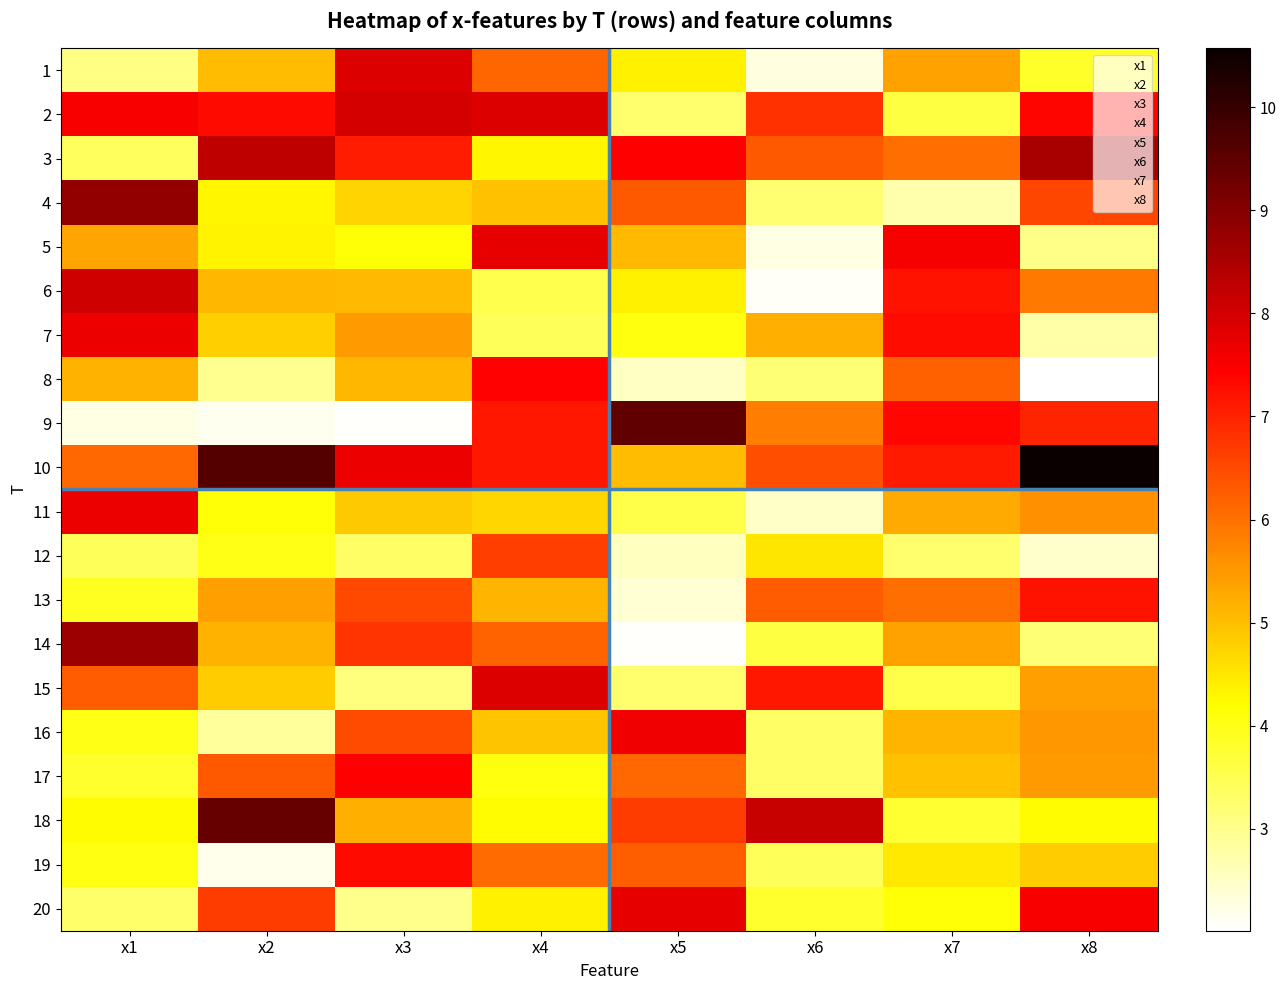

Reading left to right, what are all the values shown in this chart?

1: x1=3.1	x2=5.0	x3=7.9	x4=6.1	x5=4.4	x6=2.3	x7=5.4	x8=3.8
2: x1=7.5	x2=7.3	x3=8.0	x4=7.9	x5=3.3	x6=6.8	x7=3.6	x8=7.4
3: x1=3.4	x2=8.3	x3=7.1	x4=4.3	x5=7.5	x6=6.3	x7=6.0	x8=8.5
4: x1=8.8	x2=4.3	x3=4.7	x4=5.0	x5=6.3	x6=3.2	x7=2.7	x8=6.5
5: x1=5.3	x2=4.3	x3=4.1	x4=7.8	x5=5.1	x6=2.3	x7=7.6	x8=3.0
6: x1=8.0	x2=5.1	x3=5.1	x4=3.5	x5=4.4	x6=2.1	x7=7.2	x8=5.9
7: x1=7.7	x2=4.8	x3=5.5	x4=3.4	x5=4.1	x6=5.2	x7=7.3	x8=2.8
8: x1=5.2	x2=3.0	x3=5.1	x4=7.4	x5=2.5	x6=3.2	x7=6.2	x8=2.0
9: x1=2.3	x2=2.2	x3=2.1	x4=7.2	x5=9.5	x6=5.8	x7=7.3	x8=7.0
10: x1=6.1	x2=9.6	x3=7.7	x4=7.2	x5=5.0	x6=6.5	x7=7.1	x8=10.6
11: x1=7.7	x2=4.1	x3=4.9	x4=4.7	x5=3.6	x6=2.5	x7=5.3	x8=5.6
12: x1=3.4	x2=4.0	x3=3.3	x4=6.7	x5=2.6	x6=4.5	x7=3.3	x8=2.5
13: x1=3.9	x2=5.4	x3=6.5	x4=5.2	x5=2.4	x6=6.3	x7=6.1	x8=7.2
14: x1=8.7	x2=5.2	x3=6.8	x4=6.2	x5=2.1	x6=3.6	x7=5.4	x8=3.2
15: x1=6.3	x2=4.8	x3=3.1	x4=7.9	x5=3.3	x6=7.1	x7=3.6	x8=5.4
16: x1=4.0	x2=2.9	x3=6.5	x4=4.9	x5=7.6	x6=3.3	x7=5.1	x8=5.5
17: x1=3.8	x2=6.3	x3=7.4	x4=4.1	x5=6.1	x6=3.3	x7=5.0	x8=5.5
18: x1=4.2	x2=9.4	x3=5.2	x4=4.2	x5=6.7	x6=8.2	x7=3.8	x8=4.3
19: x1=4.0	x2=2.2	x3=7.3	x4=6.1	x5=6.3	x6=3.4	x7=4.5	x8=4.8
20: x1=3.3	x2=6.7	x3=3.0	x4=4.4	x5=7.7	x6=3.8	x7=4.1	x8=7.5